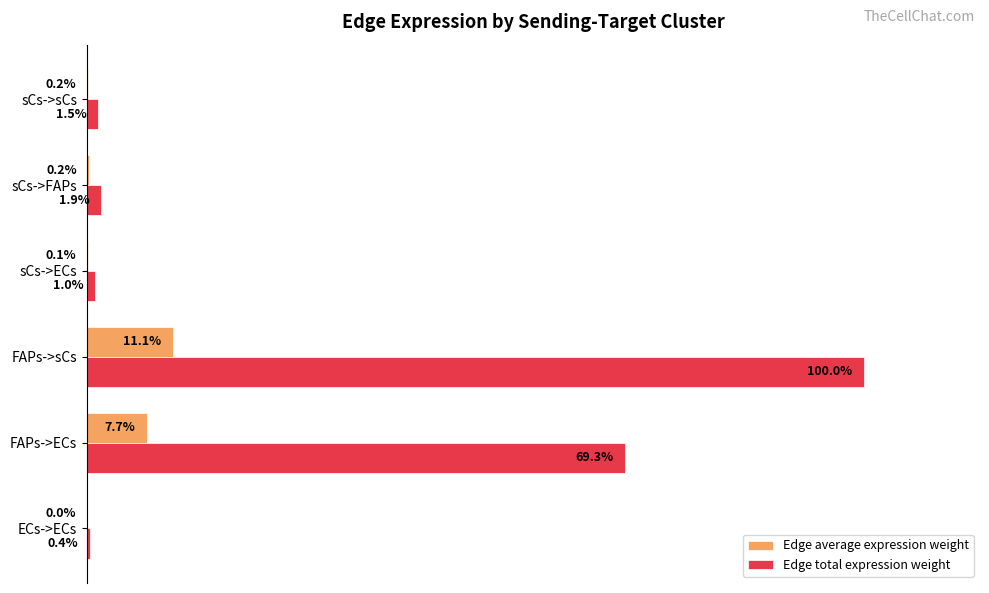

At which category does the chart reach its peak across all series?

FAPs->sCs